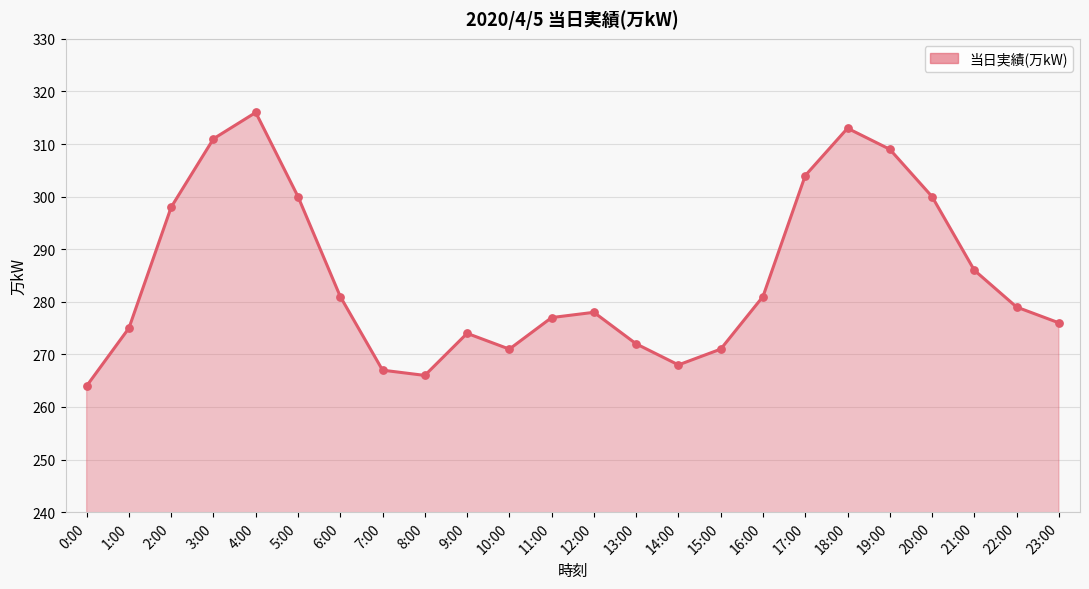

What is the change in value from 1:00 to 10:00?

-4